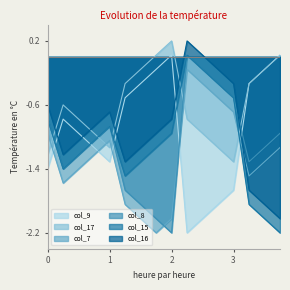

Read the col_8 value at 7.

-2.0